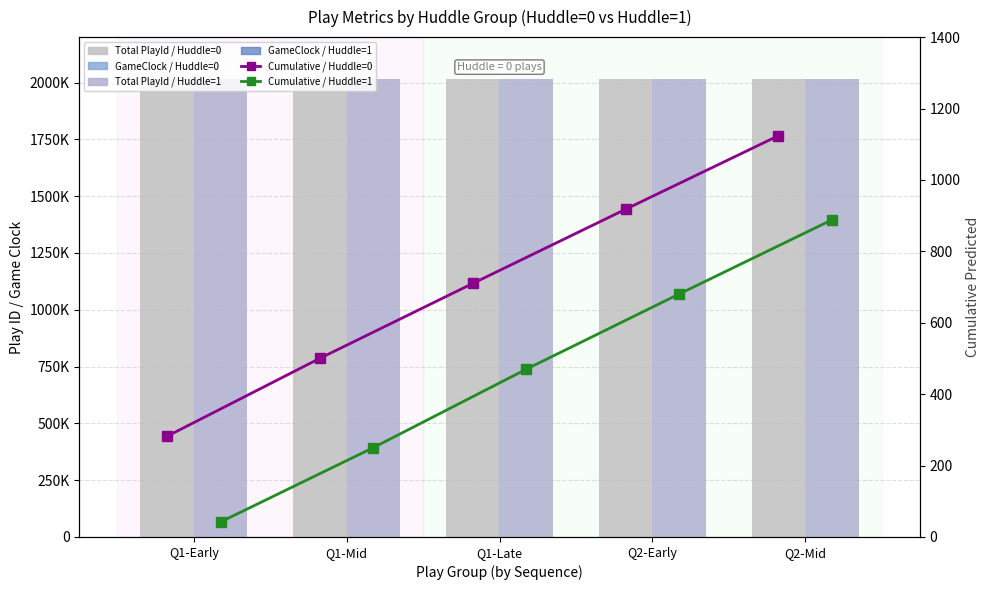

What is the difference between the Cumulative Pred / Huddle=1 values at Q2-Mid and Q1-Early?

846.0